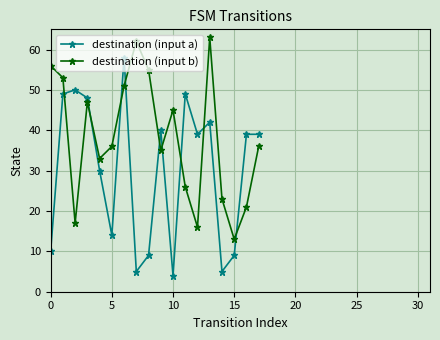

Which series has the widest spread of values?

destination (input a)